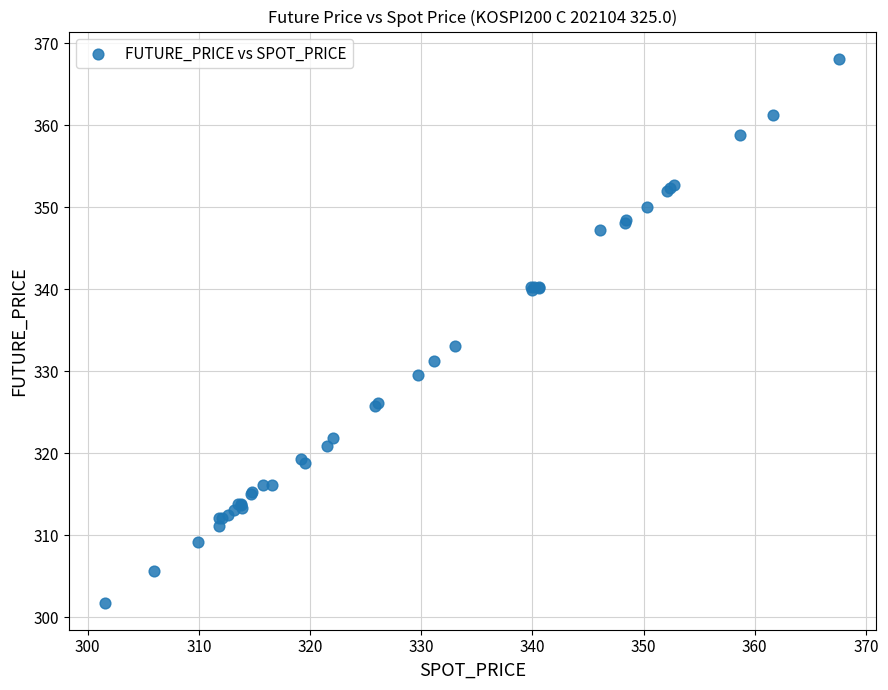

What Y value in the scatter plot is closest to 334?

333.1